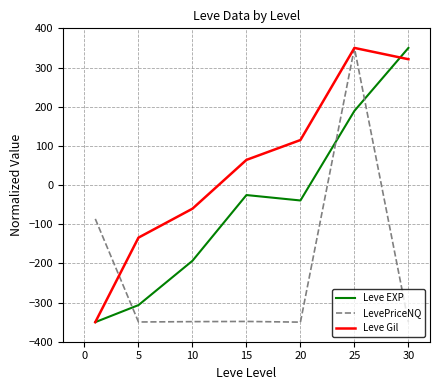

How many intersections are there between Leve EXP and LevePriceNQ?

3